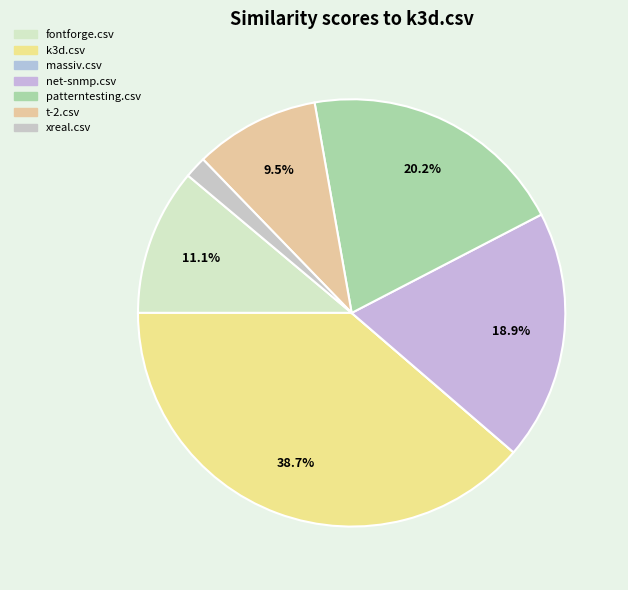

Is it true that fontforge.csv is 11% of the pie?

True